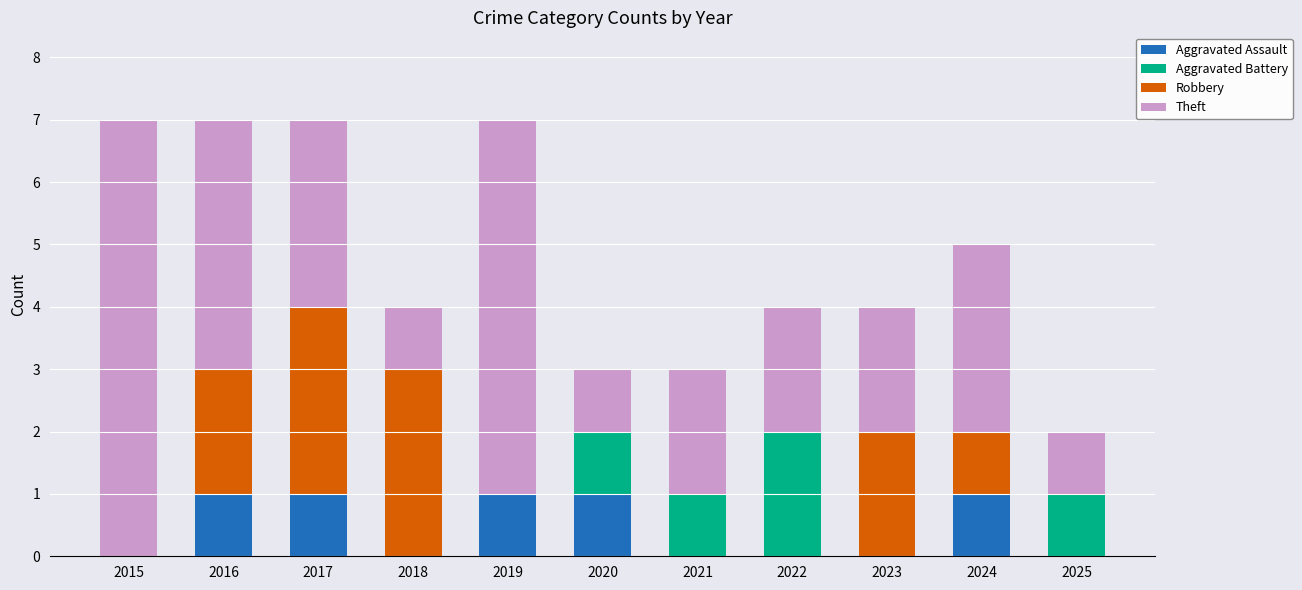

What is the total value across all series at 2019?

7